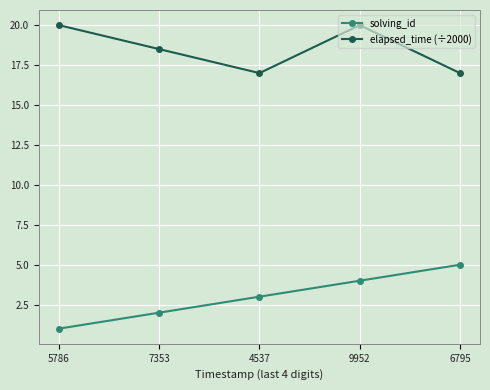

What position from the left is 7353?

2